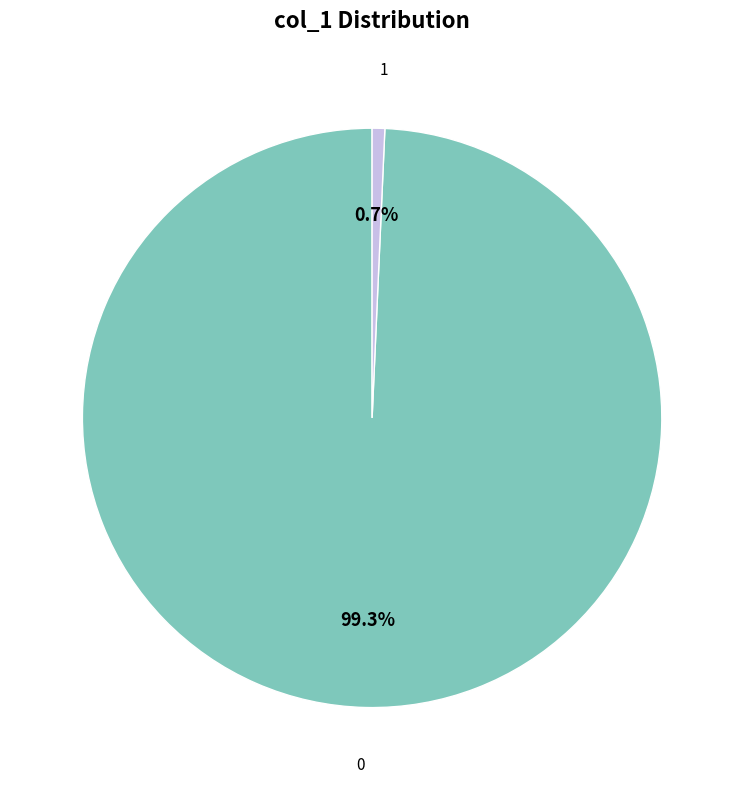

Does any single category account for the majority?

Yes